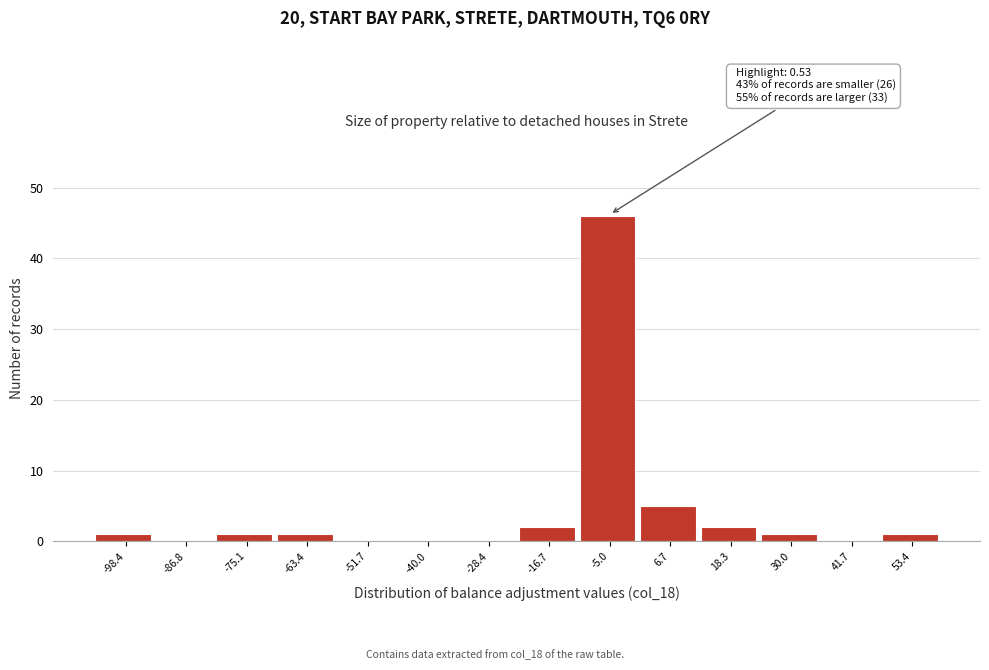

Reading left to right, transcribe all the data shown in this chart.

-98.4=1	-86.8=0	-75.1=1	-63.4=1	-51.7=0	-40.0=0	-28.4=0	-16.7=2	-5.0=46	6.7=5	18.3=2	30.0=1	41.7=0	53.4=1